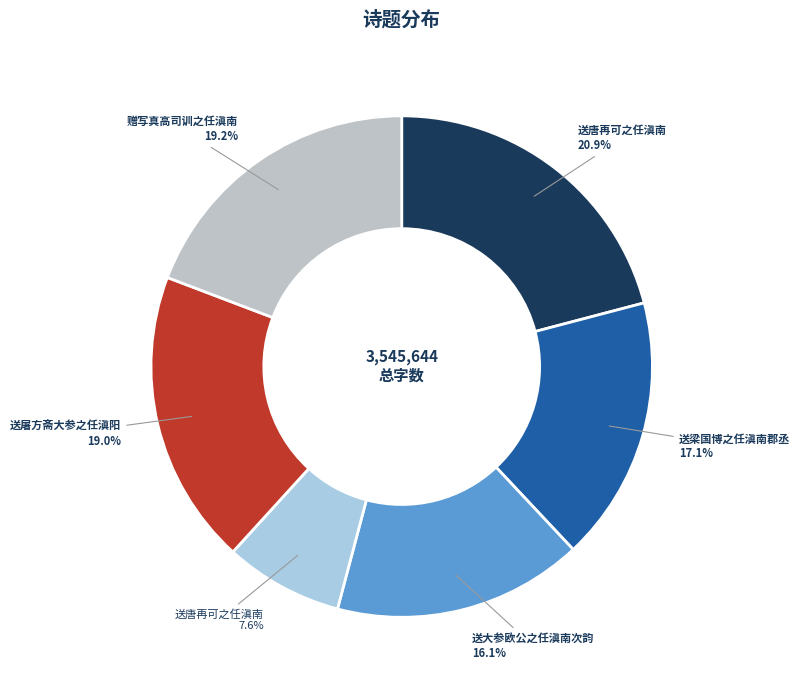

To the nearest percent, what is the average slice percentage?

17%